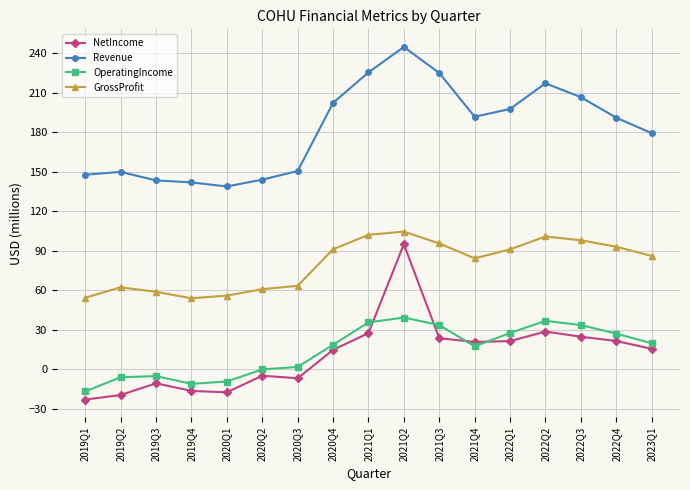

The value of GrossProfit at 2022Q3 is 135.6. True or false?

False